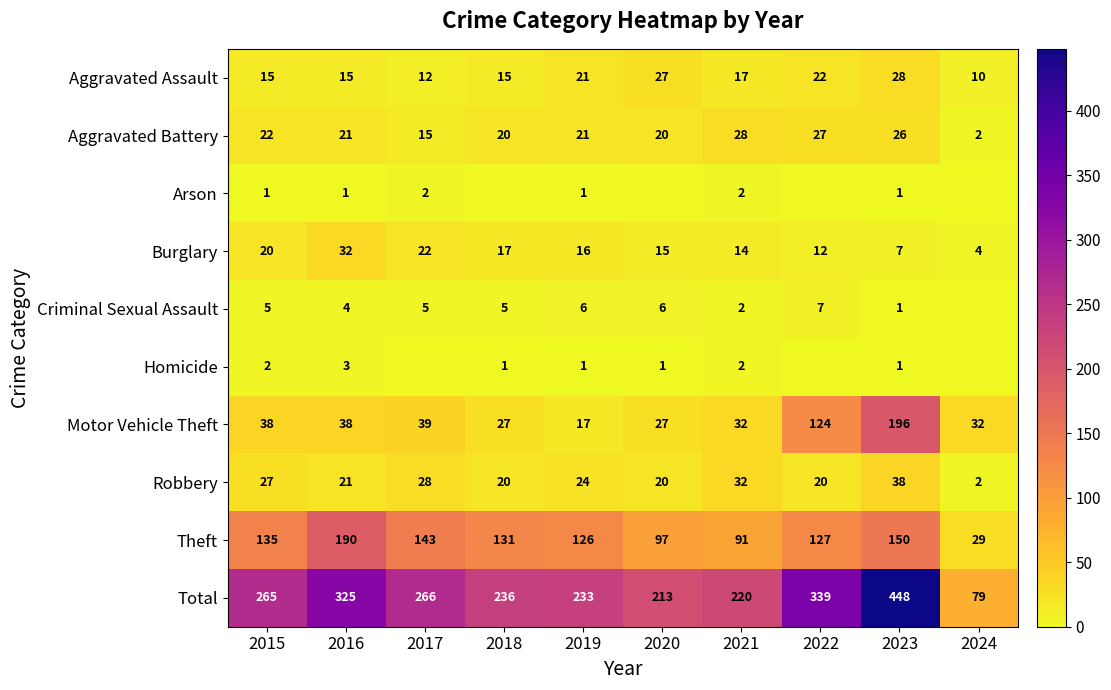

Rank the categories by Theft value from highest to lowest.

2016, 2023, 2017, 2015, 2018, 2022, 2019, 2020, 2021, 2024